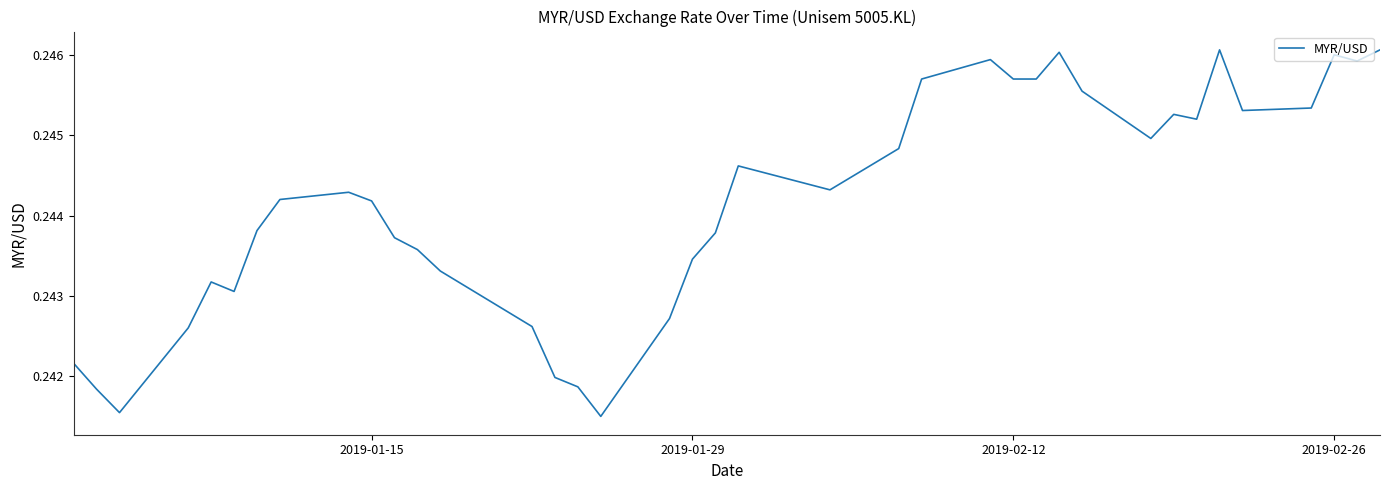

The chart shows a value of 0.4 at 2019-01-15. True or false?

False